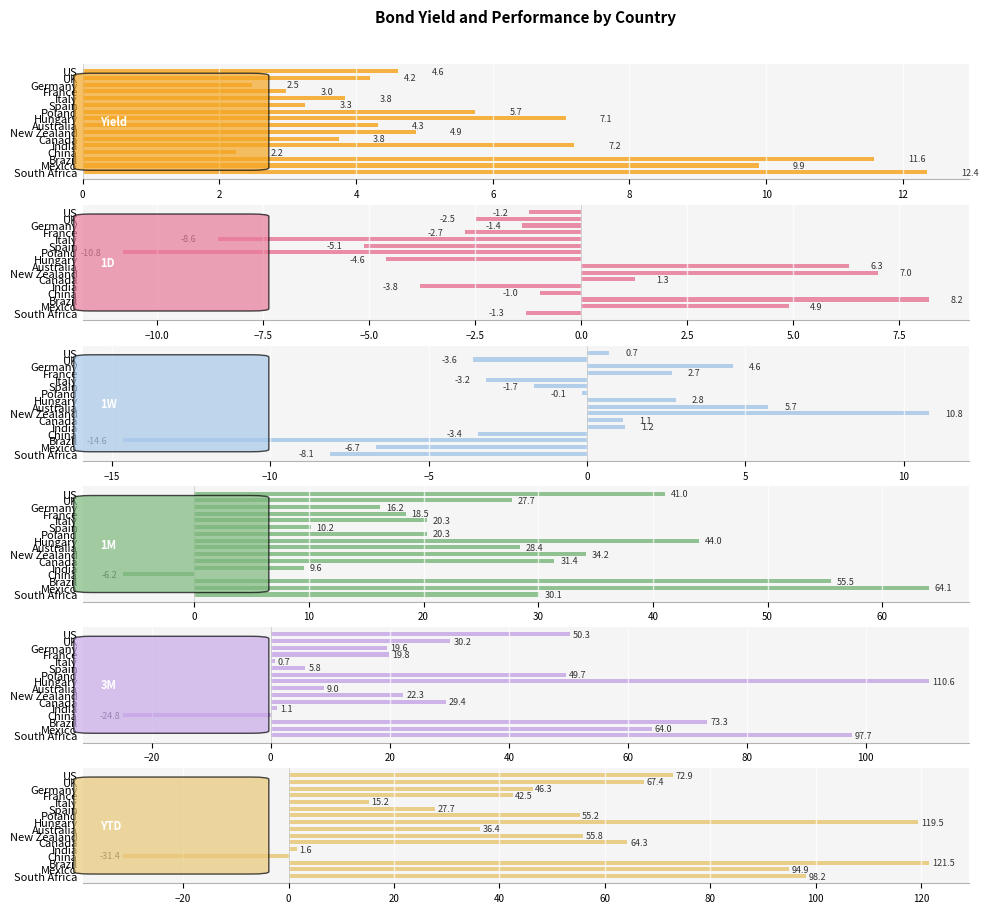

Are the bars horizontal?

Yes